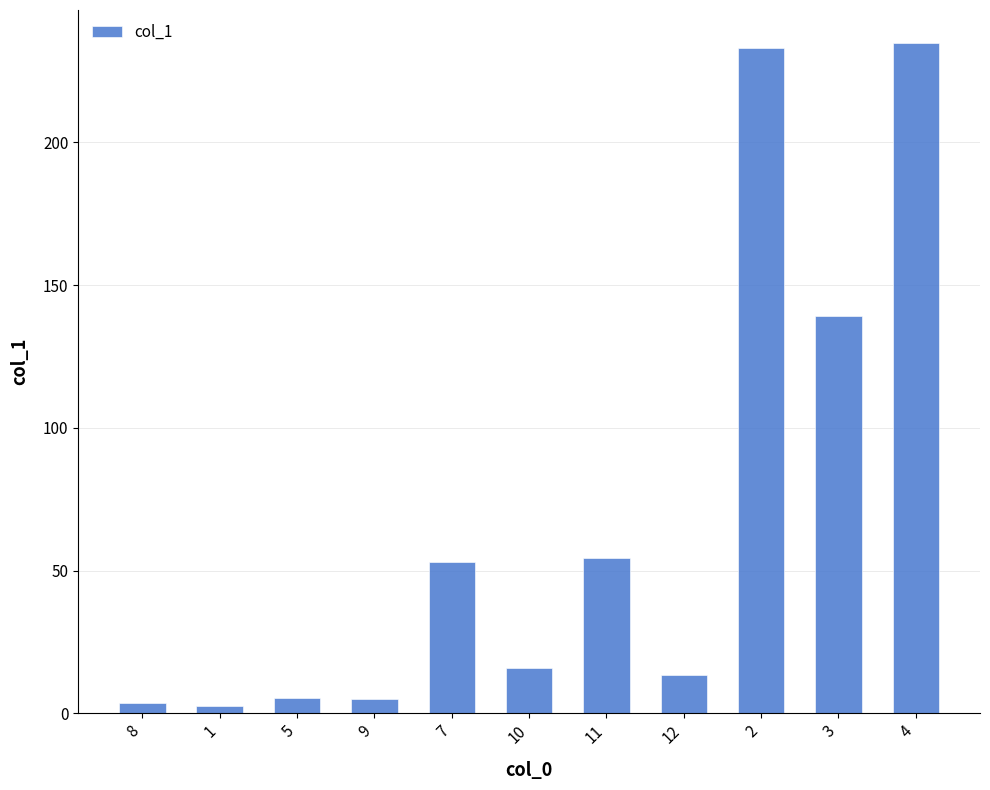

Does the chart contain any negative values?

No